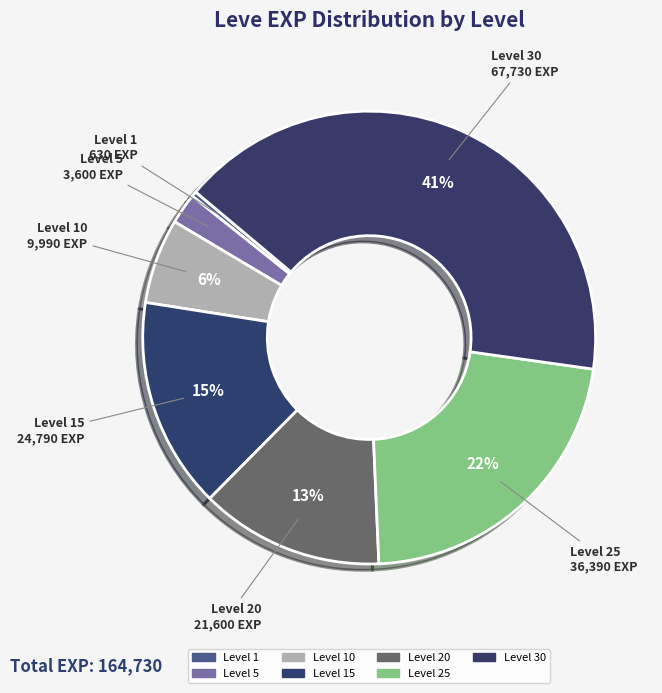

Approximately how many times larger is the value at Level 10 compared to Level 15?

0.4